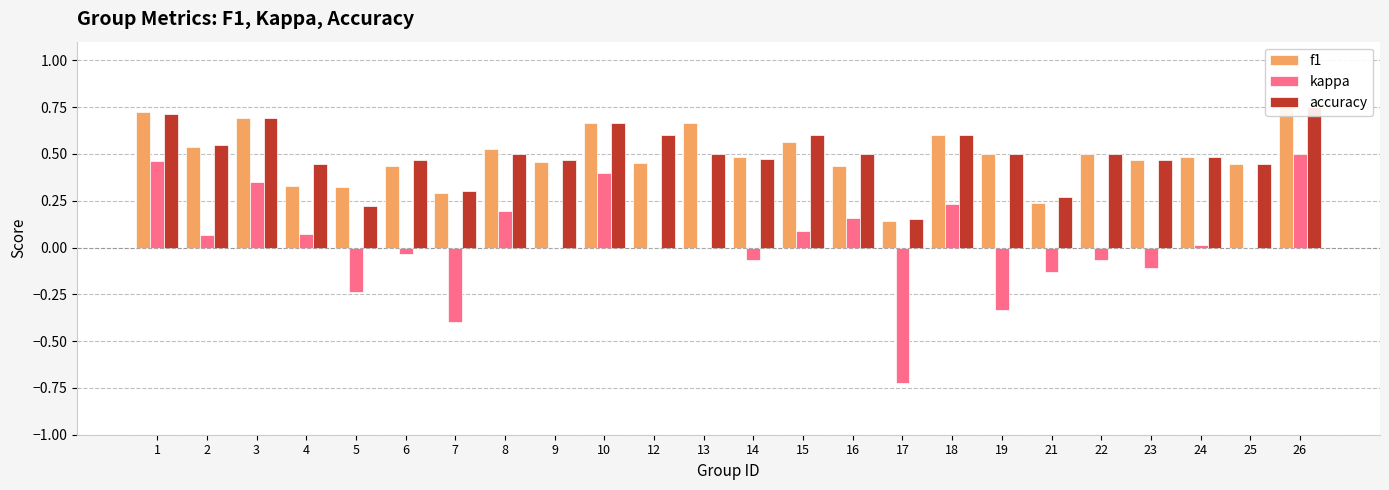

At 21, list the series in order from largest to smallest.

accuracy, f1, kappa